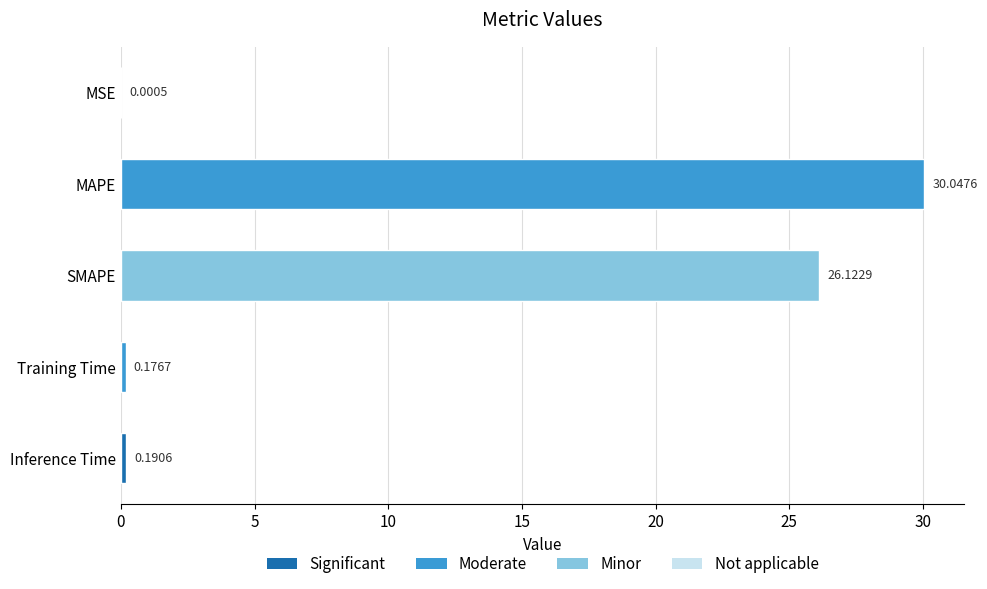

Which label corresponds to the largest value in the chart?

MAPE